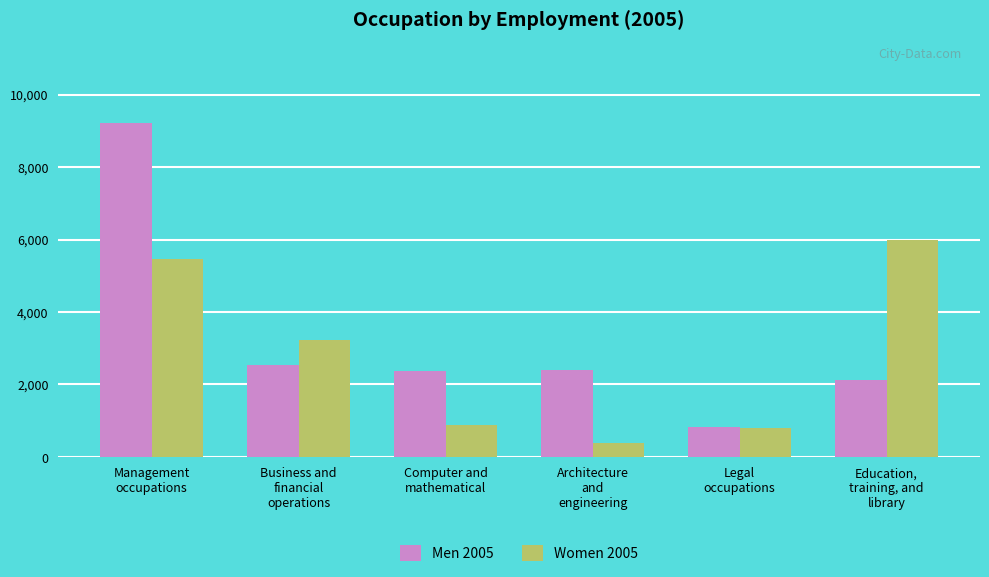

How many data points in Women 2005 are less than 3223?

3